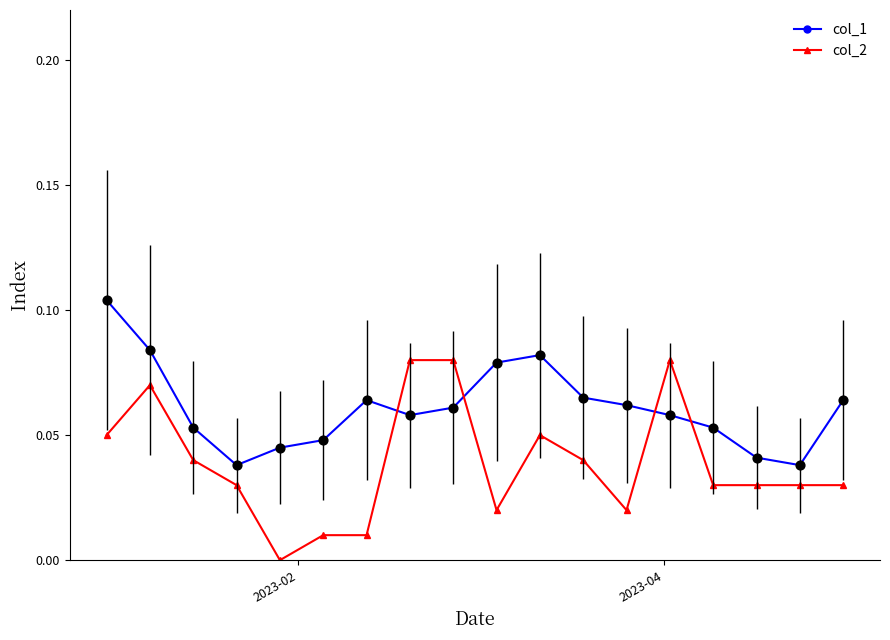

Which series has the largest range (max minus min)?

col_2